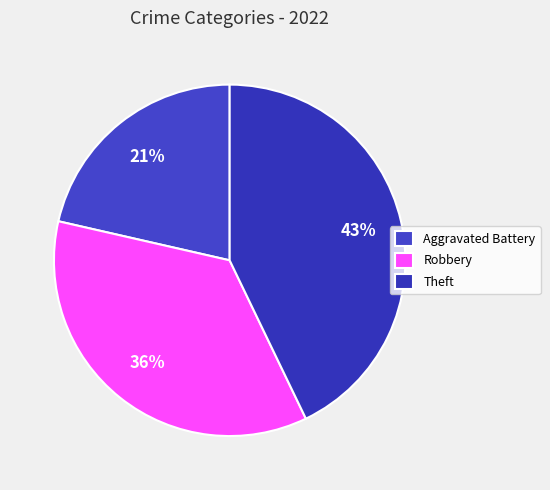

Does any single category account for the majority?

No